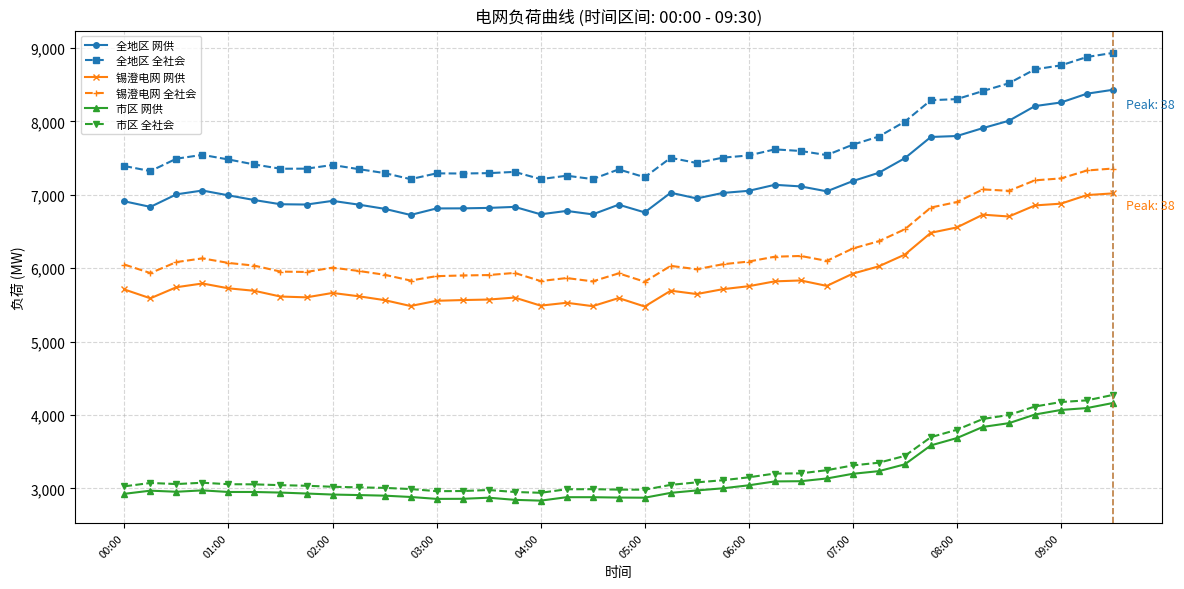

True or false: 市区 全社会 and 锡澄电网 网供 intersect in this chart.

False